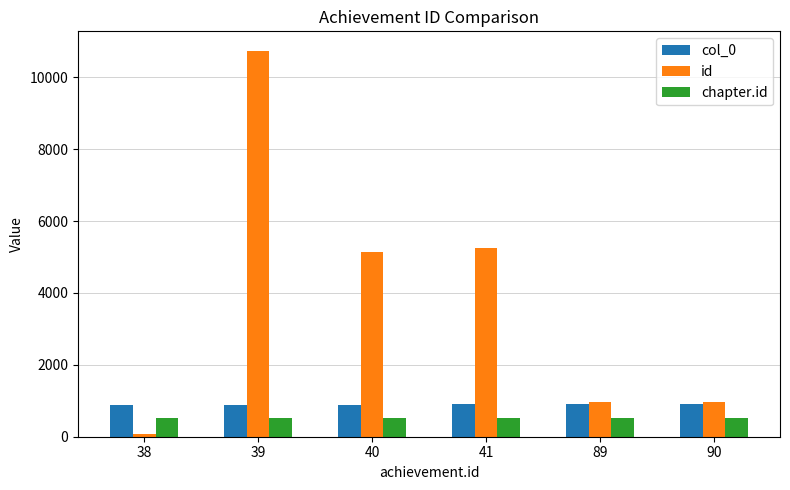

How many data points does each series have?

6